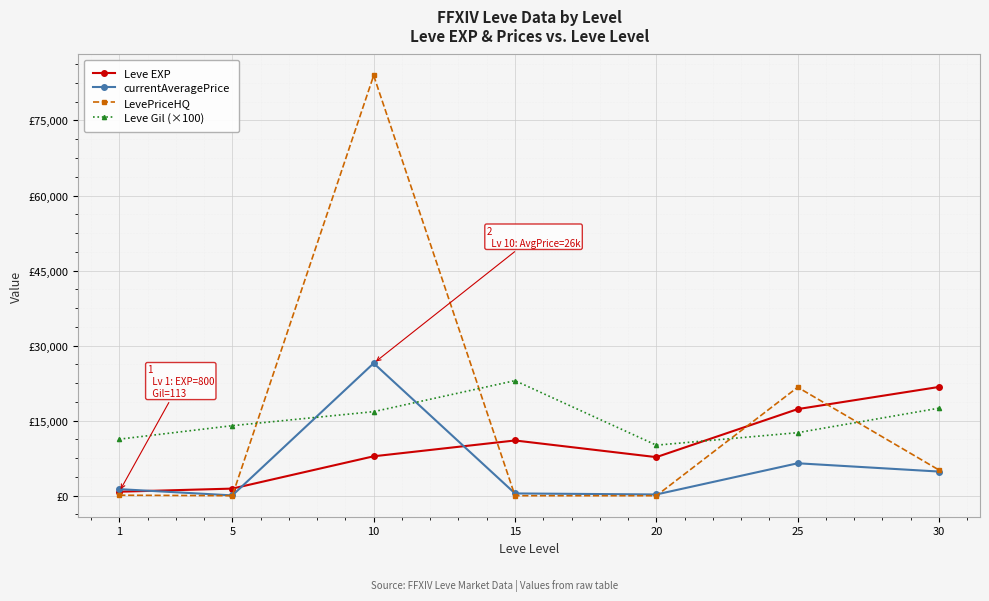

Does the chart have visible grid lines?

Yes